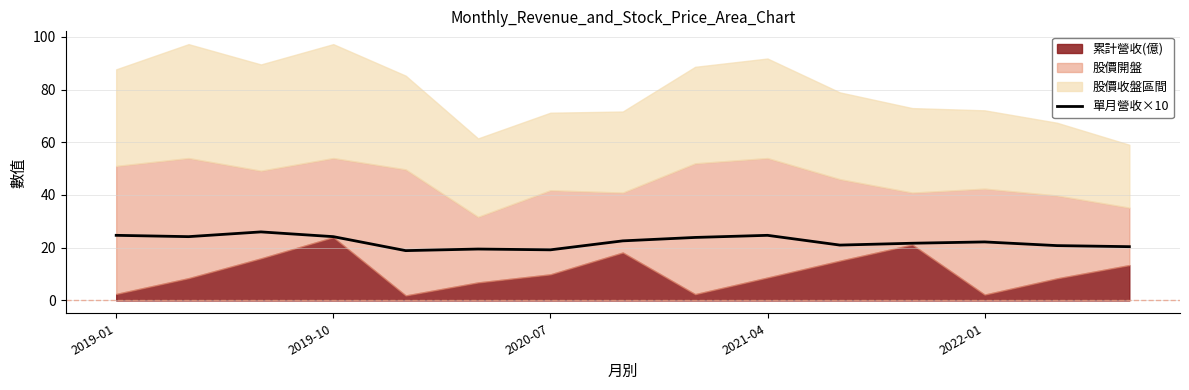

What is the maximum value for 單月營收×10?

26.0